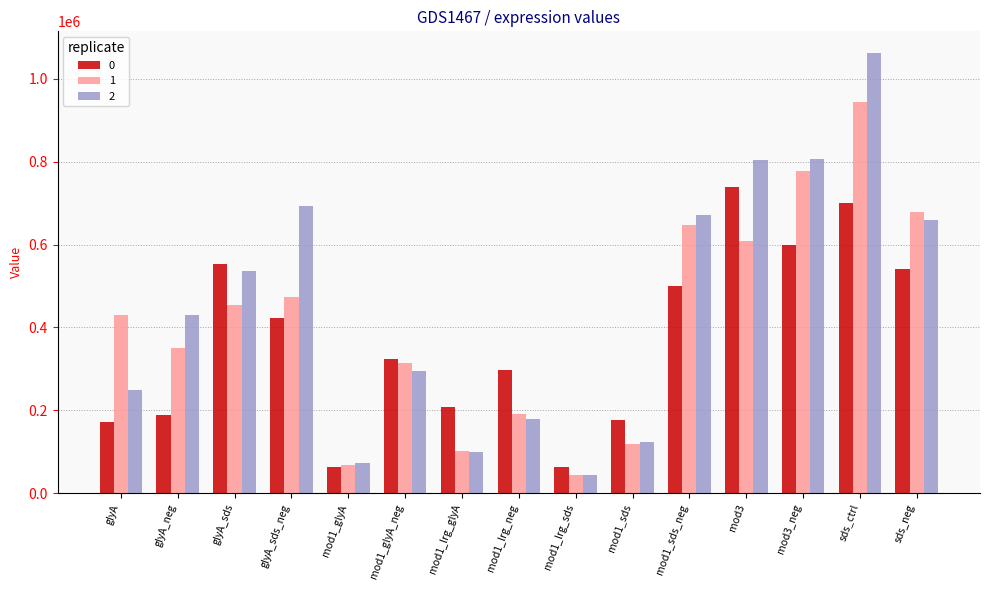

What is the difference between the highest and lowest values at mod3?

196658.9